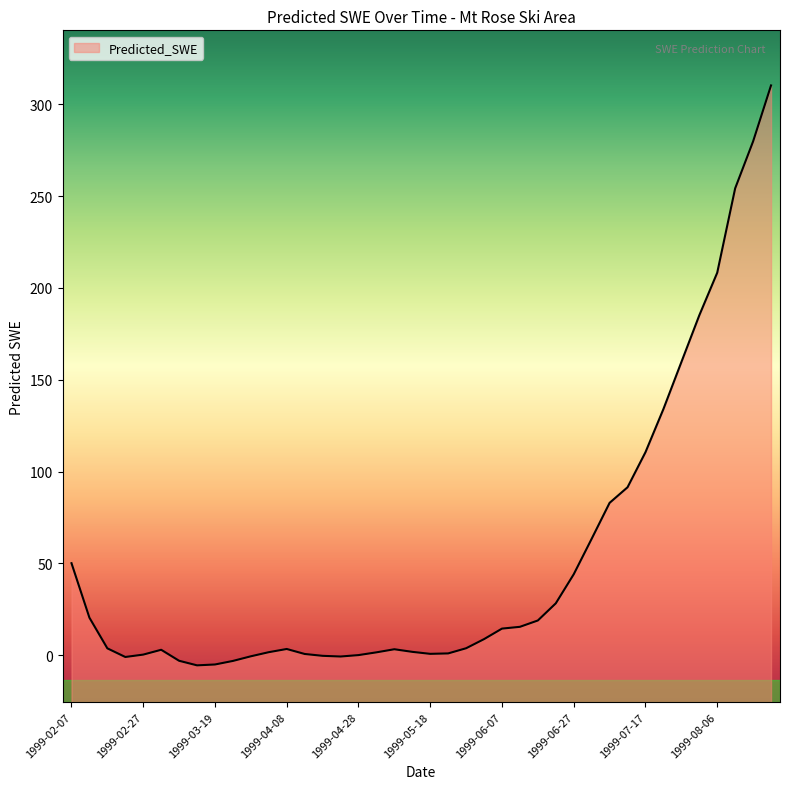

Does the chart have visible grid lines?

No